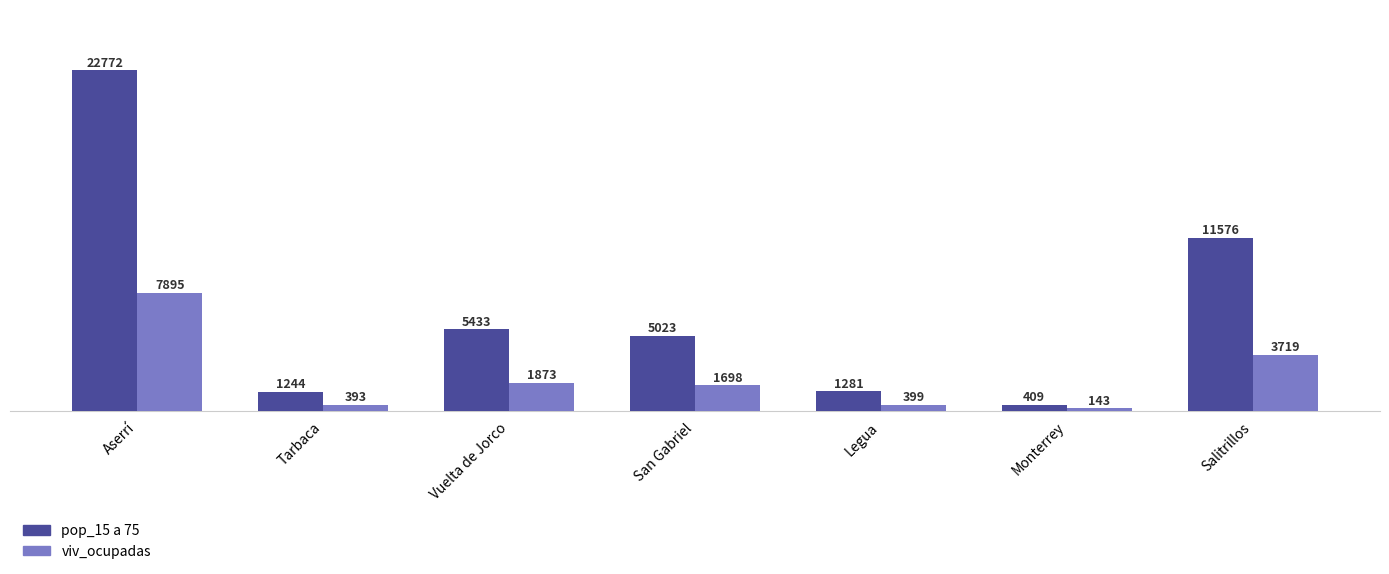

What is the approximate value of viv_ocupadas at Monterrey, to the nearest 100?

100